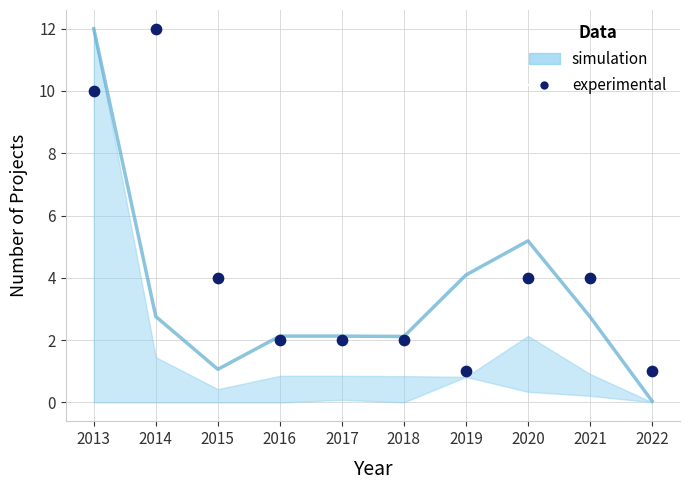

What is the average Y value?

4